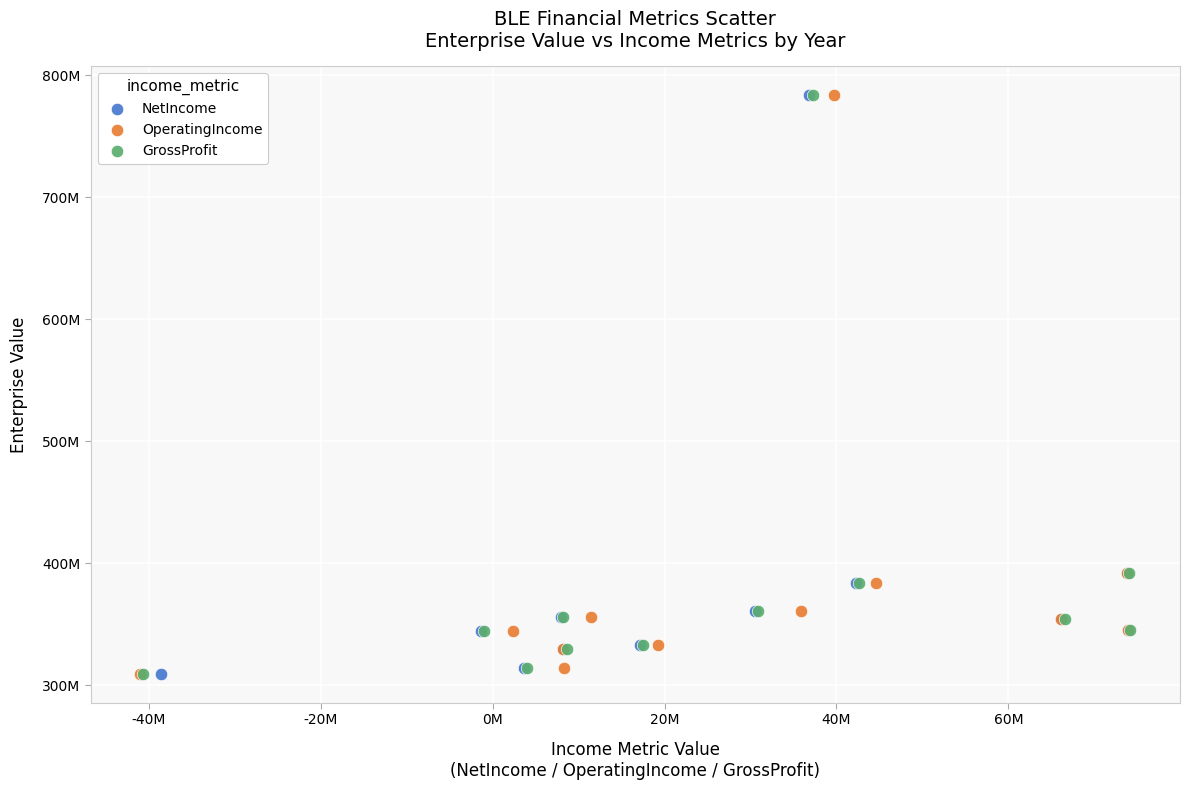

What are all the series names shown in the legend?

NetIncome, OperatingIncome, GrossProfit